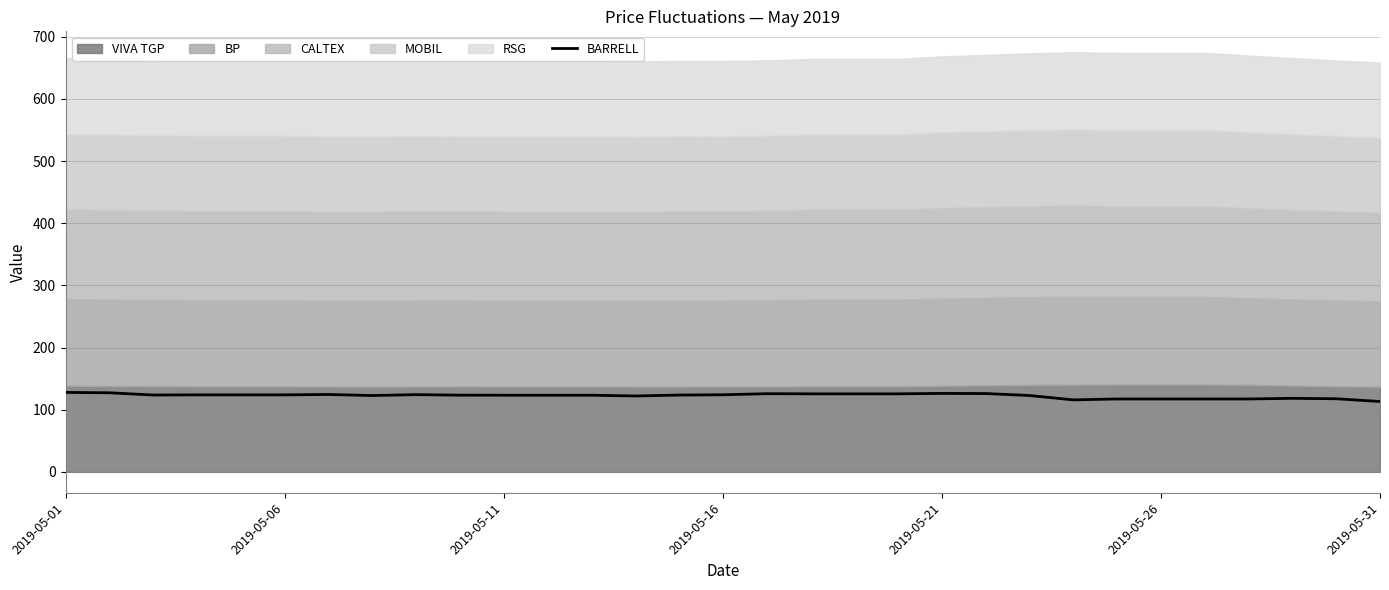

What is the minimum value for BARRELL?

113.2